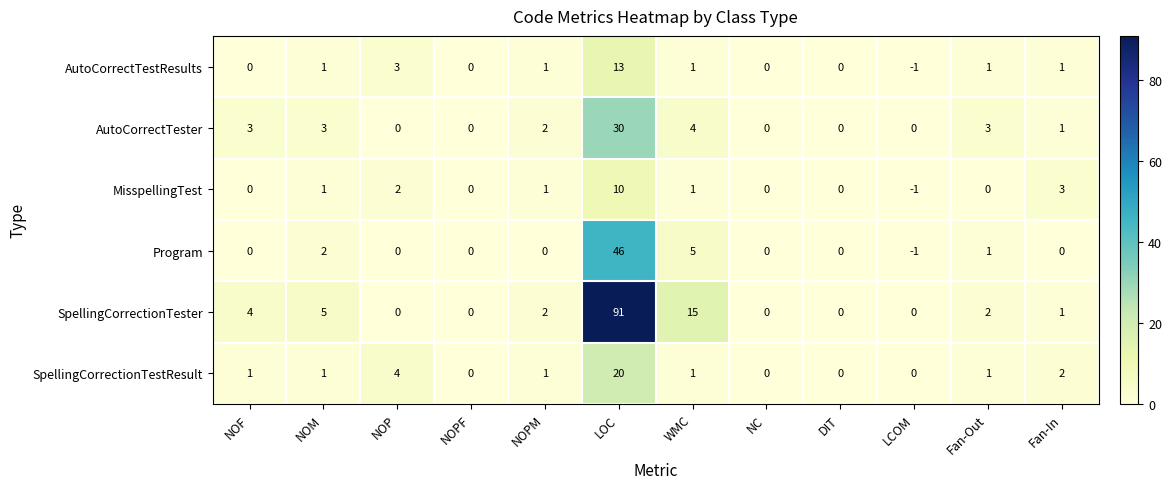

What is the difference between the highest and lowest values at NOP?

4